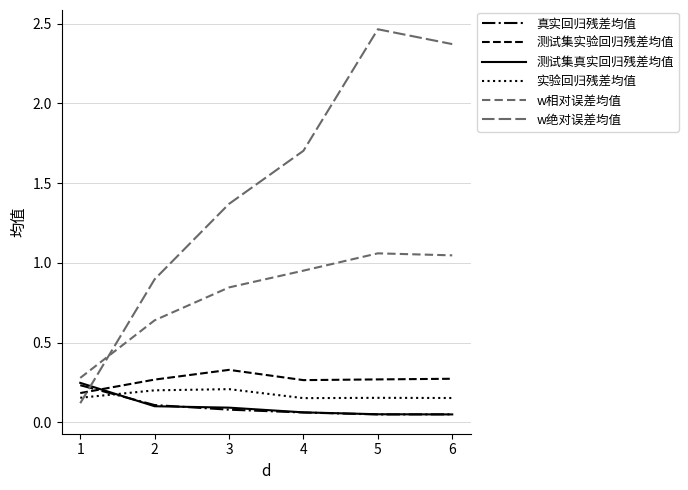

List the labels in order of 真实回归残差均值 value, smallest first.

5, 6, 4, 3, 2, 1